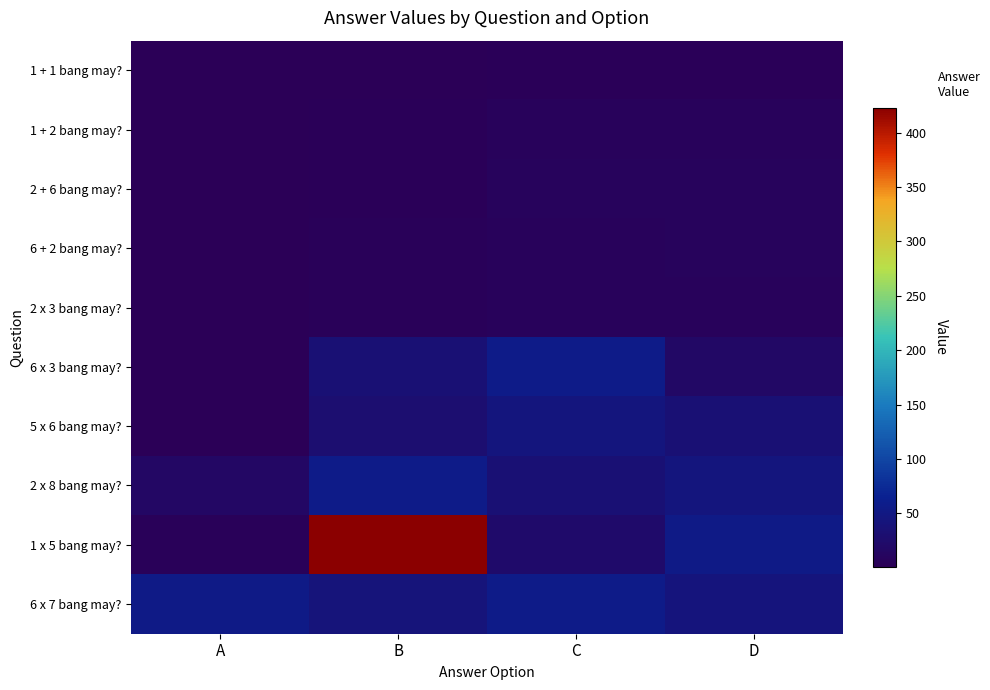

Reading left to right, extract all data points from this chart.

1 + 1 bang may?: A=1	B=2	C=3	D=4
1 + 2 bang may?: A=1	B=3	C=6	D=7
2 + 6 bang may?: A=1	B=4	C=8	D=9
6 + 2 bang may?: A=1	B=5	C=7	D=8
2 x 3 bang may?: A=1	B=5	C=7	D=6
6 x 3 bang may?: A=1	B=34	C=56	D=18
5 x 6 bang may?: A=1	B=30	C=45	D=34
2 x 8 bang may?: A=16	B=56	C=34	D=45
1 x 5 bang may?: A=5	B=423	C=23	D=54
6 x 7 bang may?: A=54	B=42	C=56	D=43